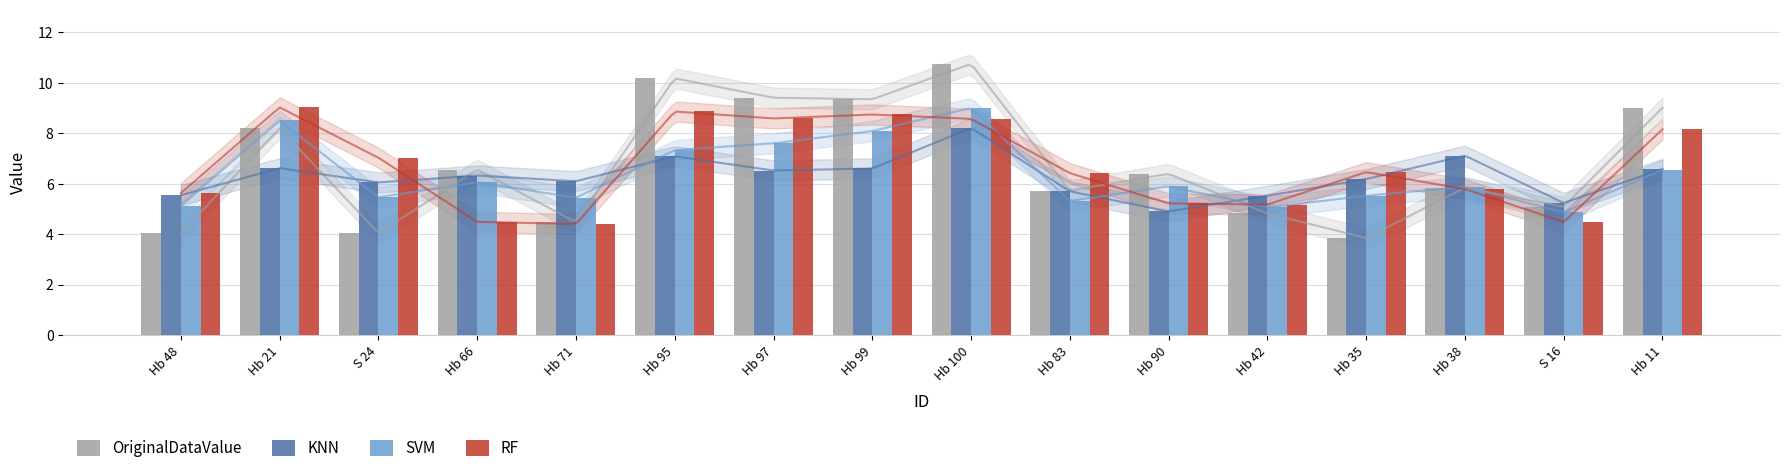

True or false: RF has a value of 10.8 at Hb 11.

False